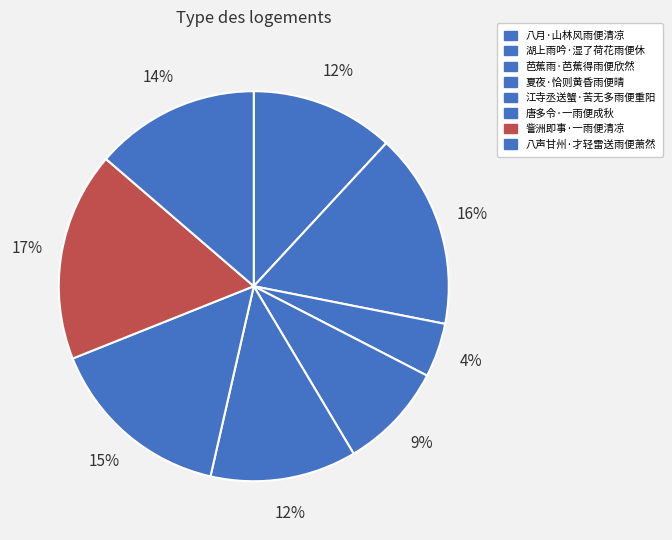

How many slices are in this pie chart?

8